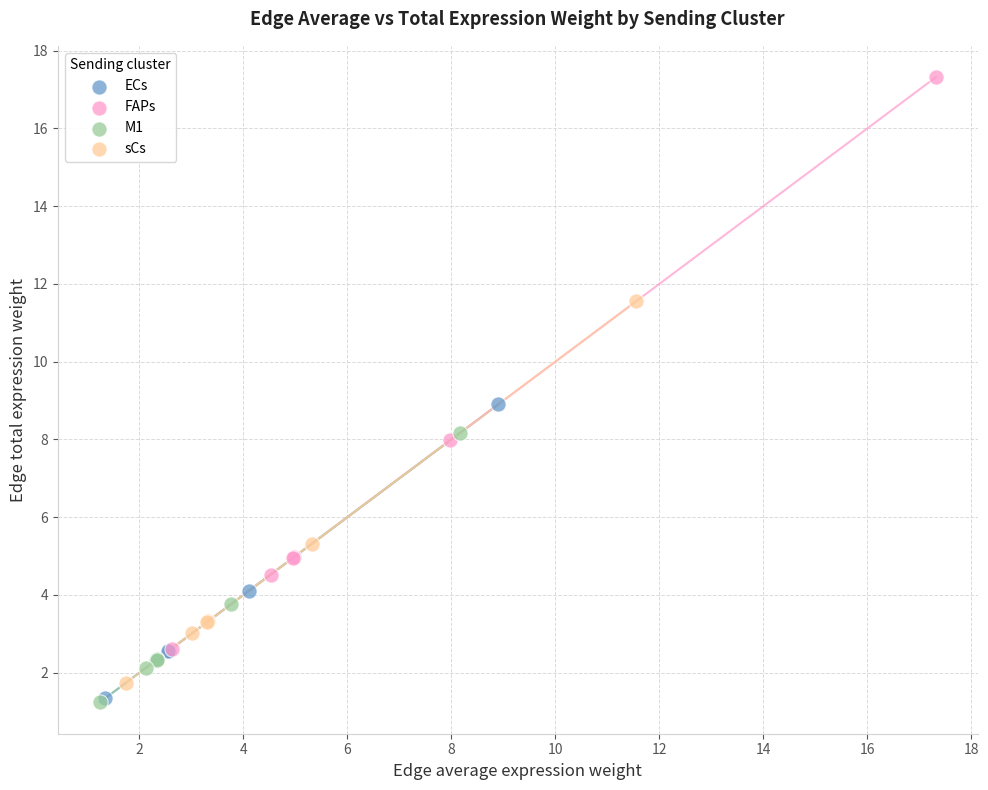

Which series has the largest Y range (max minus min)?

FAPs